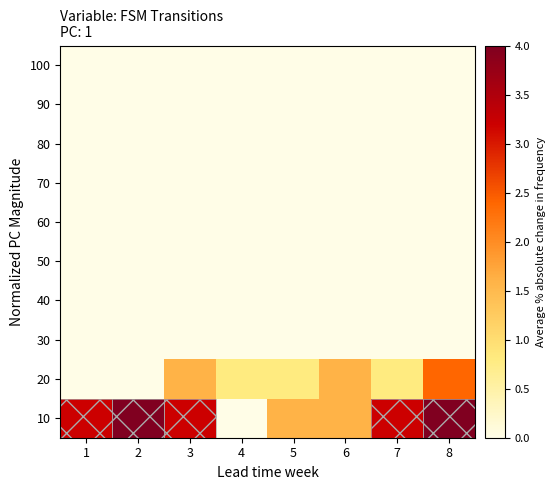

At which category is the sum across all series the highest?

8